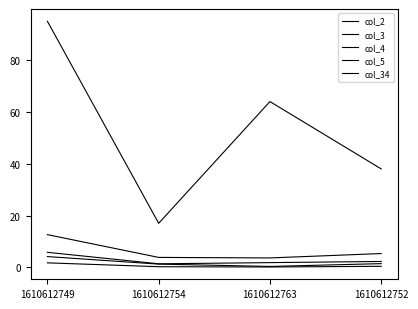

True or false: col_4 and col_3 intersect in this chart.

False